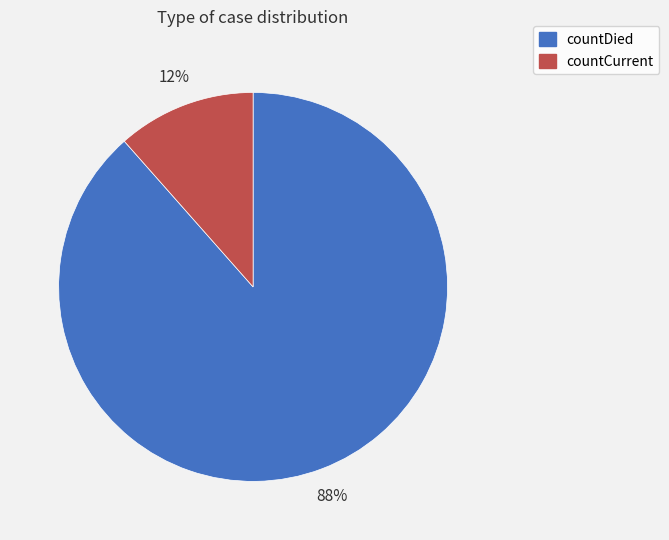

What percentage is the countCurrent slice, to the nearest percent?

12%